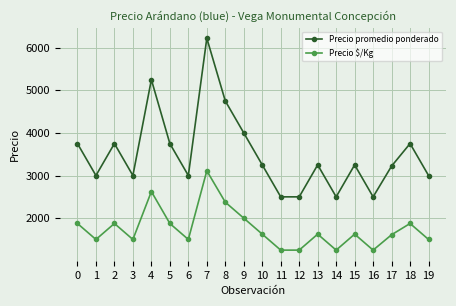

What are all the series names shown in the legend?

Precio promedio ponderado, Precio $/Kg